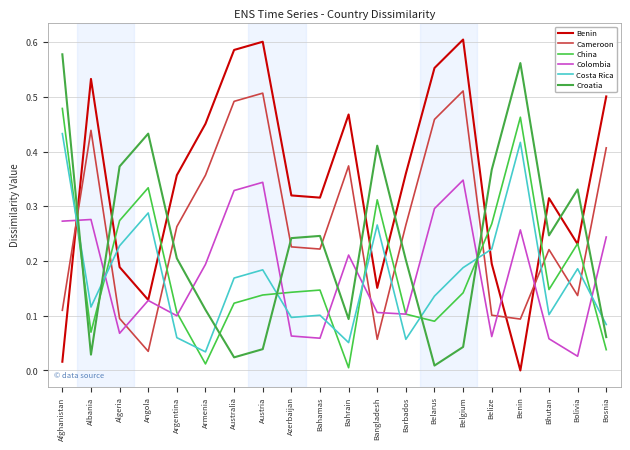

After their last crossing, which series has the higher values: Croatia or China?

Croatia